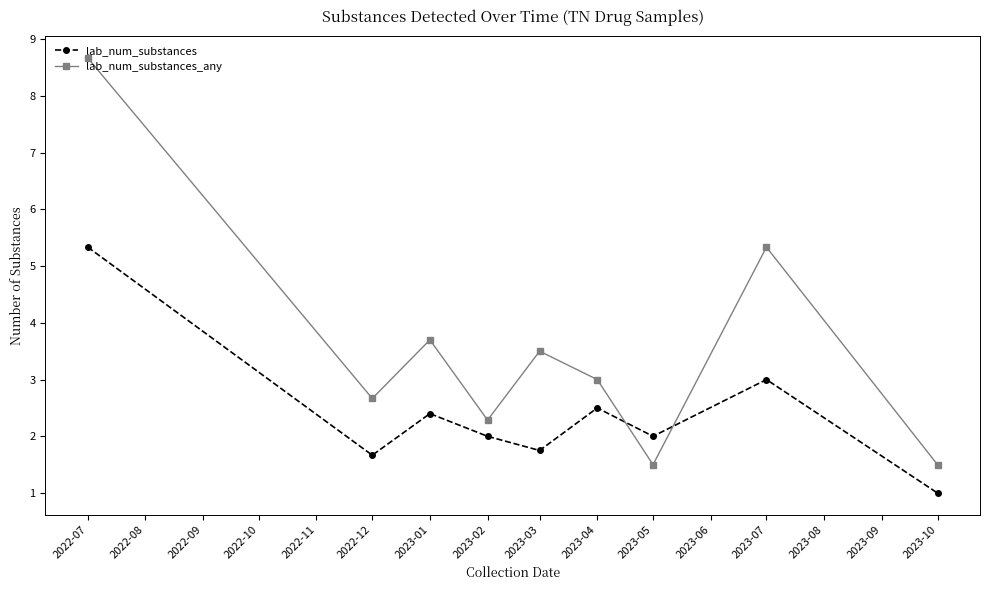

How many series are shown in this chart?

2